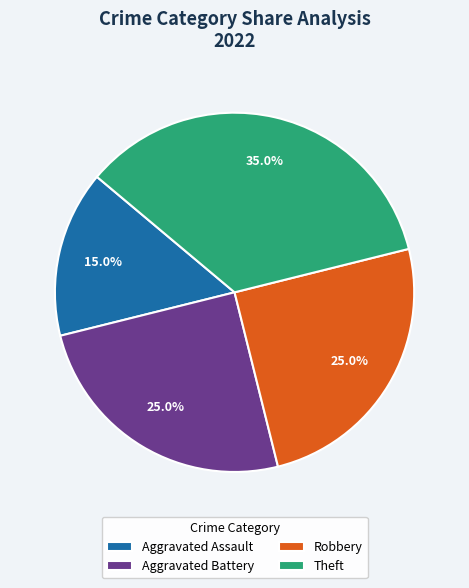

To the nearest percent, what is the difference between the largest and smallest slice percentages?

20%